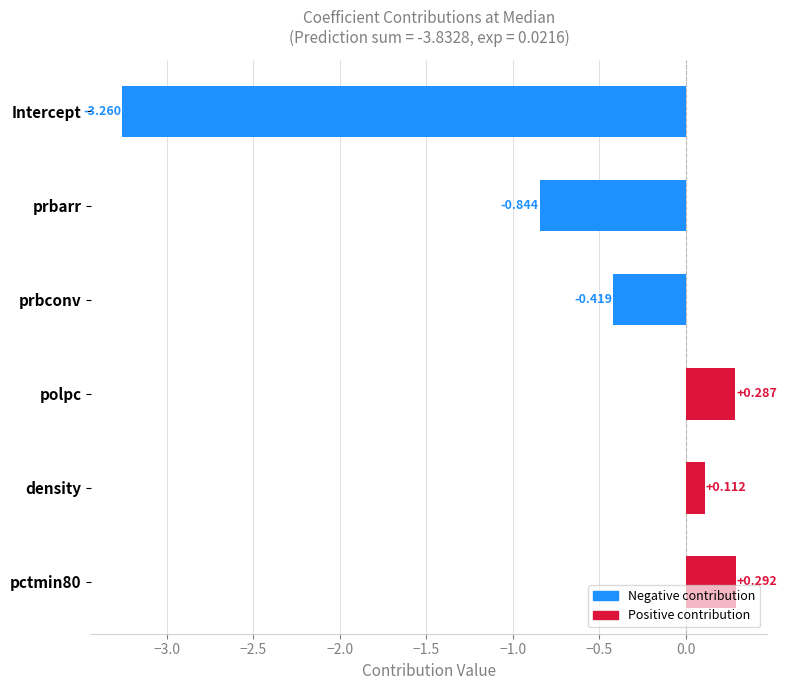

At which label is the value closest to -1?

prbarr